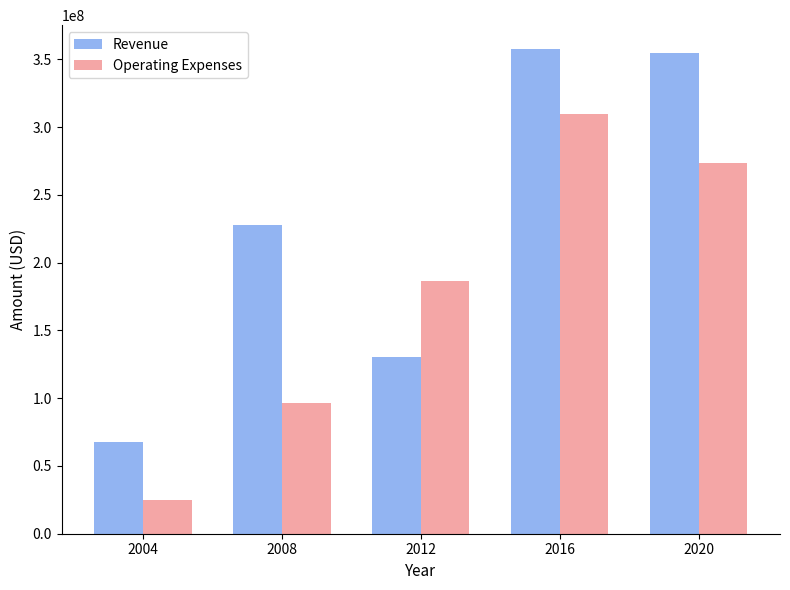

Reading left to right, transcribe all the data shown in this chart.

Revenue: 2004=67451598	2008=228000000	2012=130682000	2016=357451000	2020=354619000
Operating Expenses: 2004=24671971	2008=96662000	2012=186554000	2016=309438000	2020=273392000